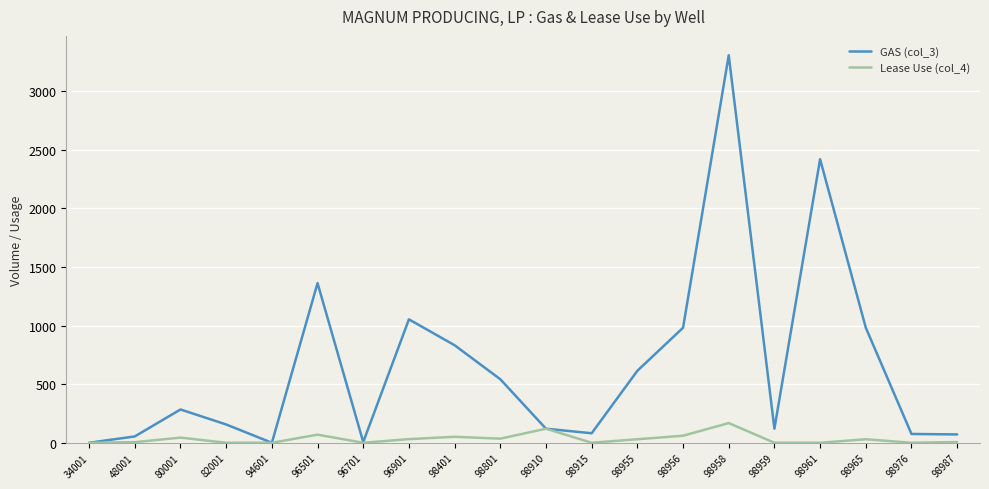

What is the average value of the GAS (col_3) series?

653